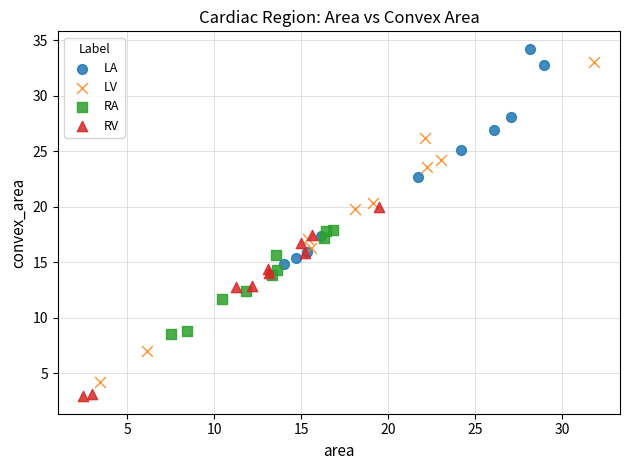

Which series has the widest spread of Y values?

LV